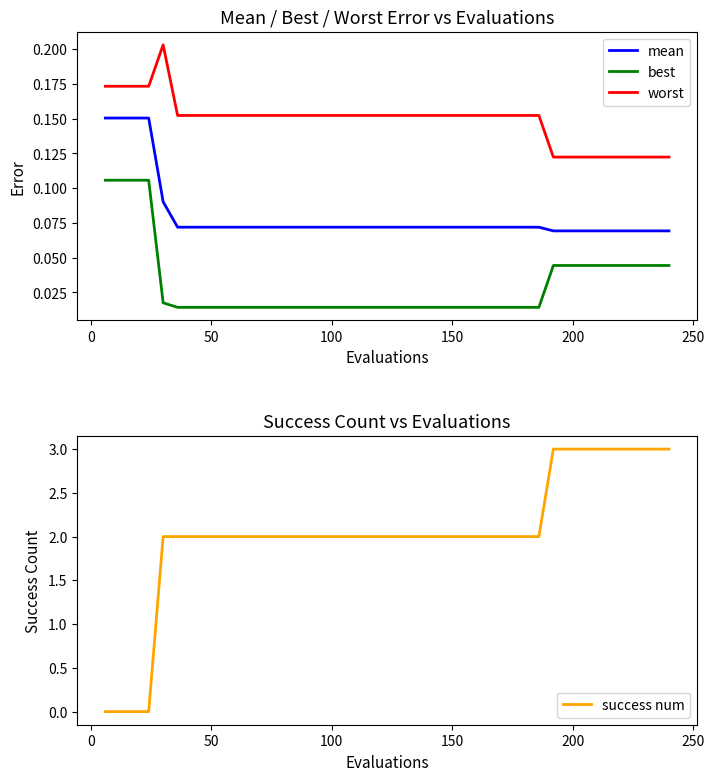

True or false: mean and worst intersect in this chart.

False